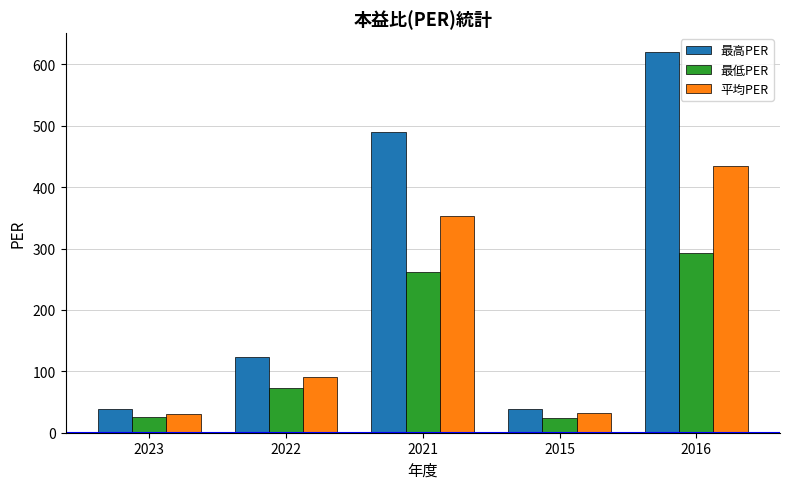

How many data points in 最低PER are above 72?

3